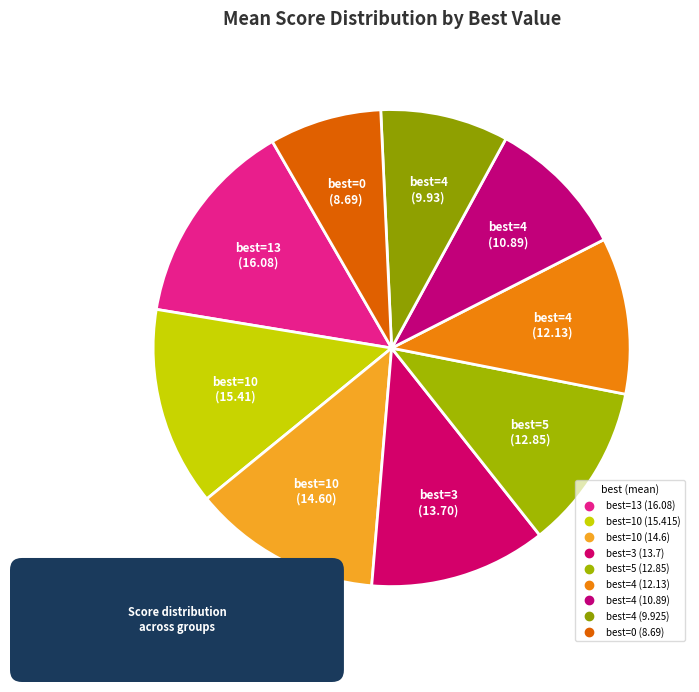

What percentage is the 5 slice, to the nearest percent?

11%